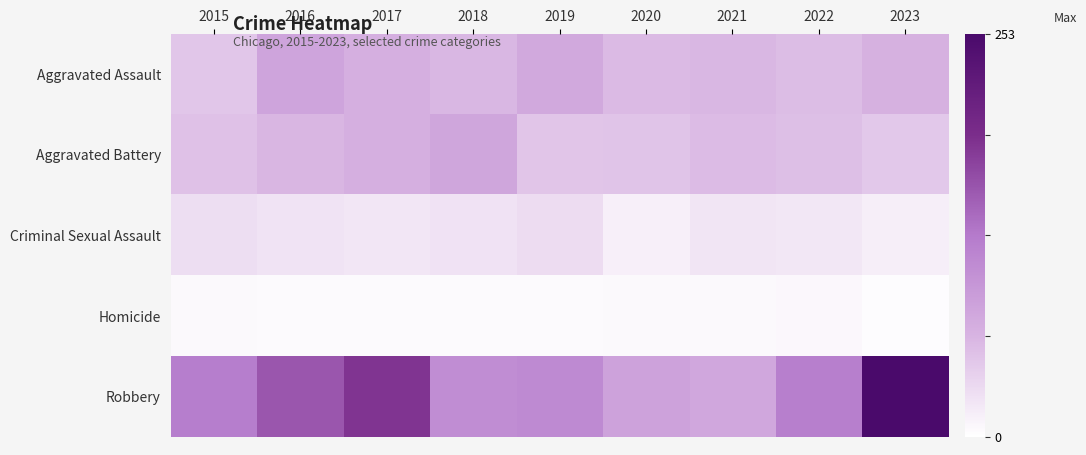

Which series has the largest total across all categories?

Robbery